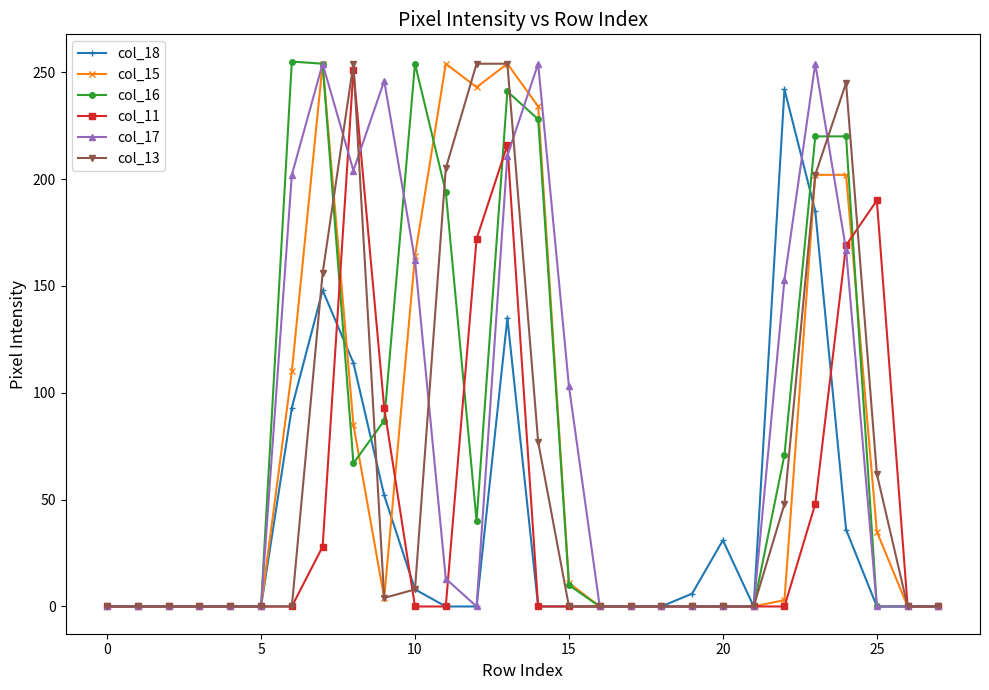

What is the maximum value shown in the chart?

255